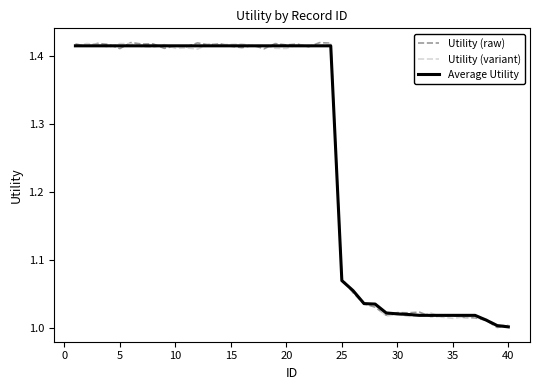

Does the chart display data point markers on the line(s)?

No